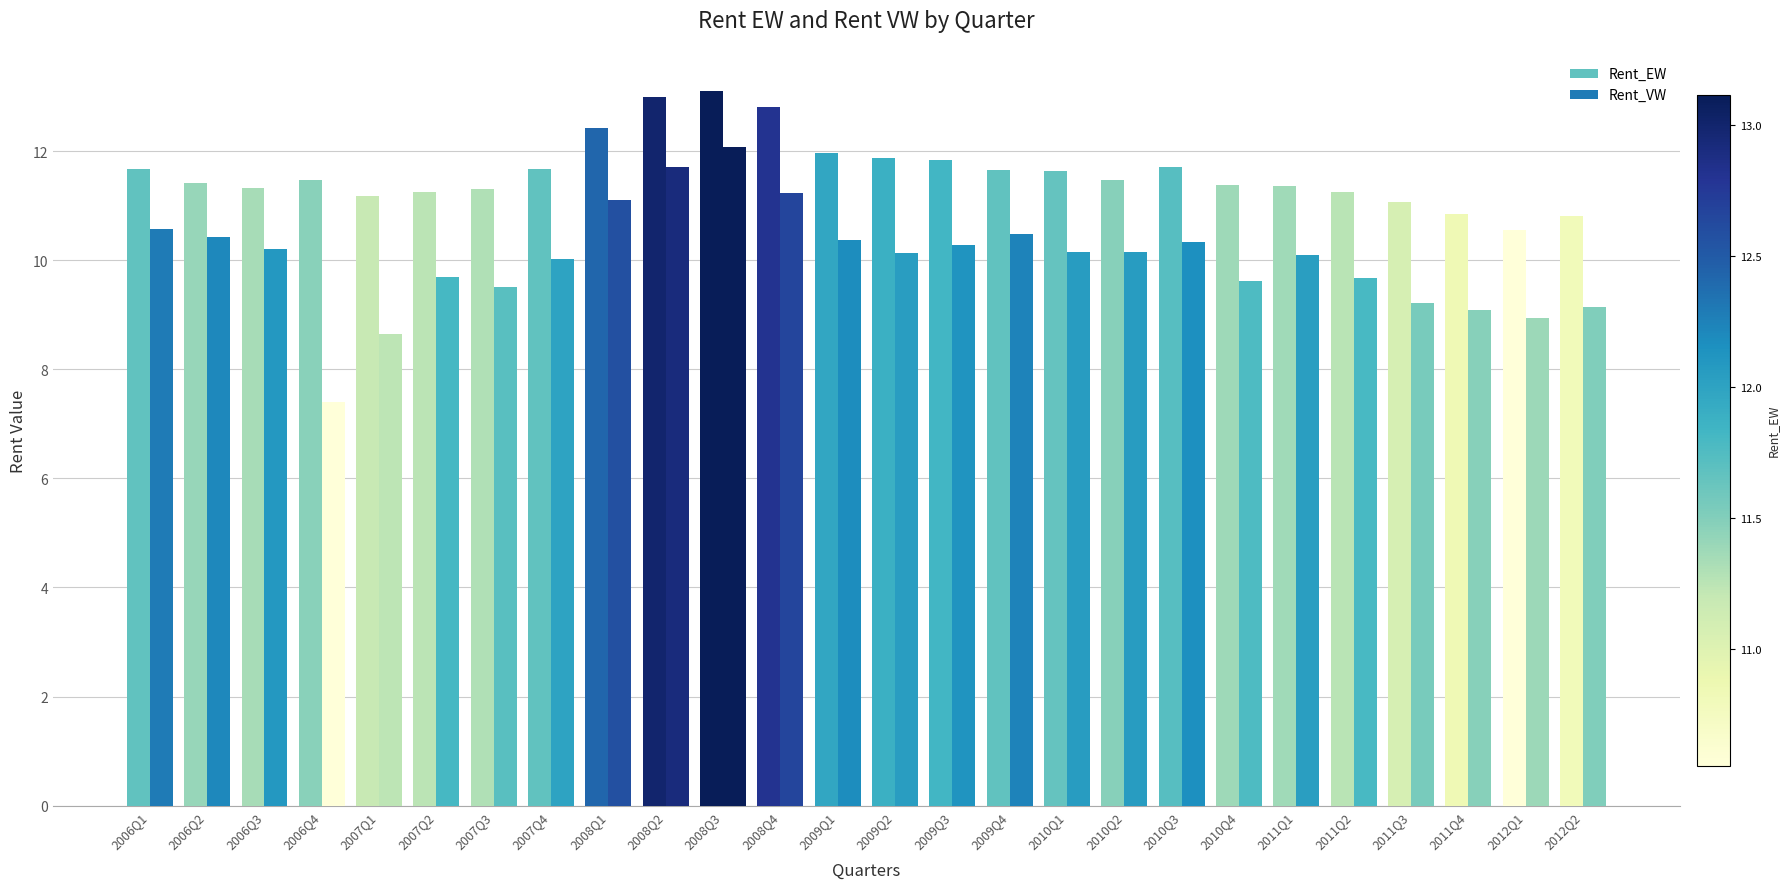

What is the average value of the Rent_EW series?

11.6